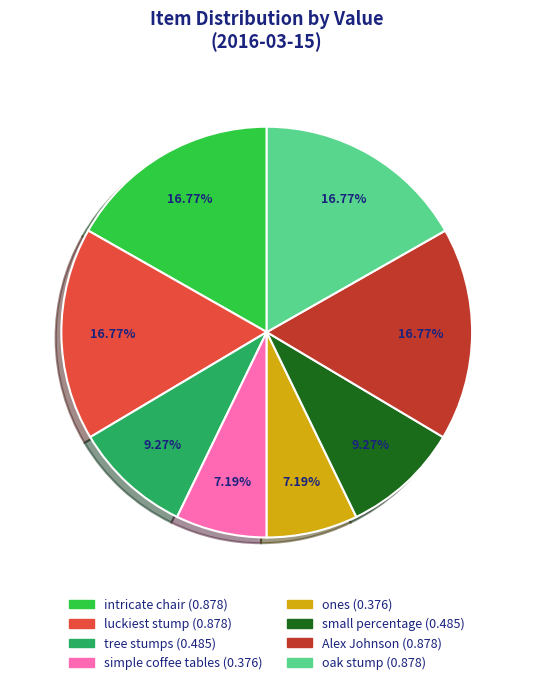

Does any single category account for the majority?

No